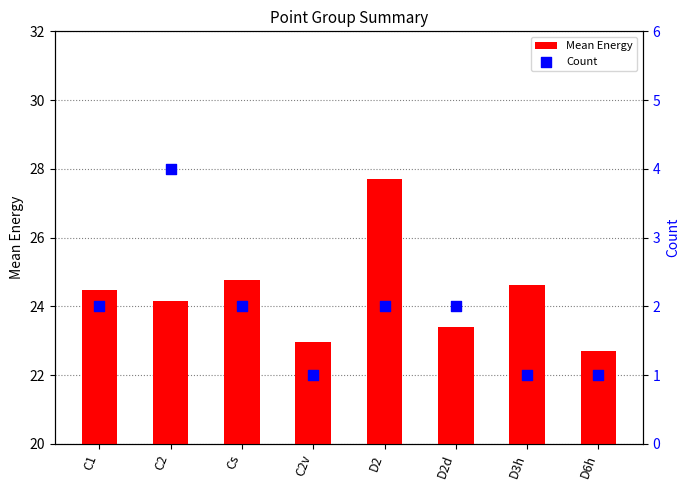

Is the value of Count at C2v greater than the value of Mean Energy at C2v?

No